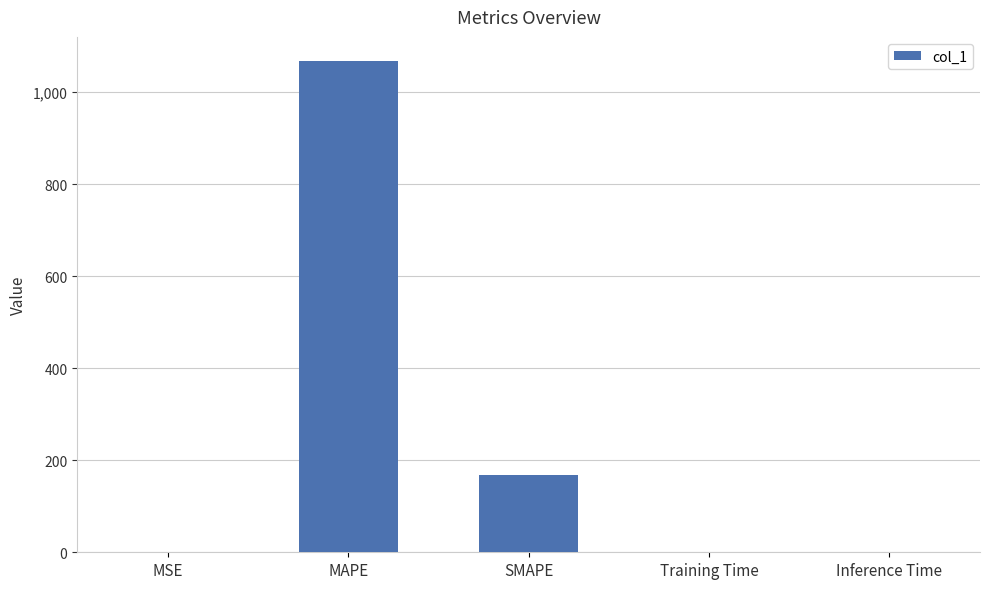

What is the greatest value displayed?

1066.4